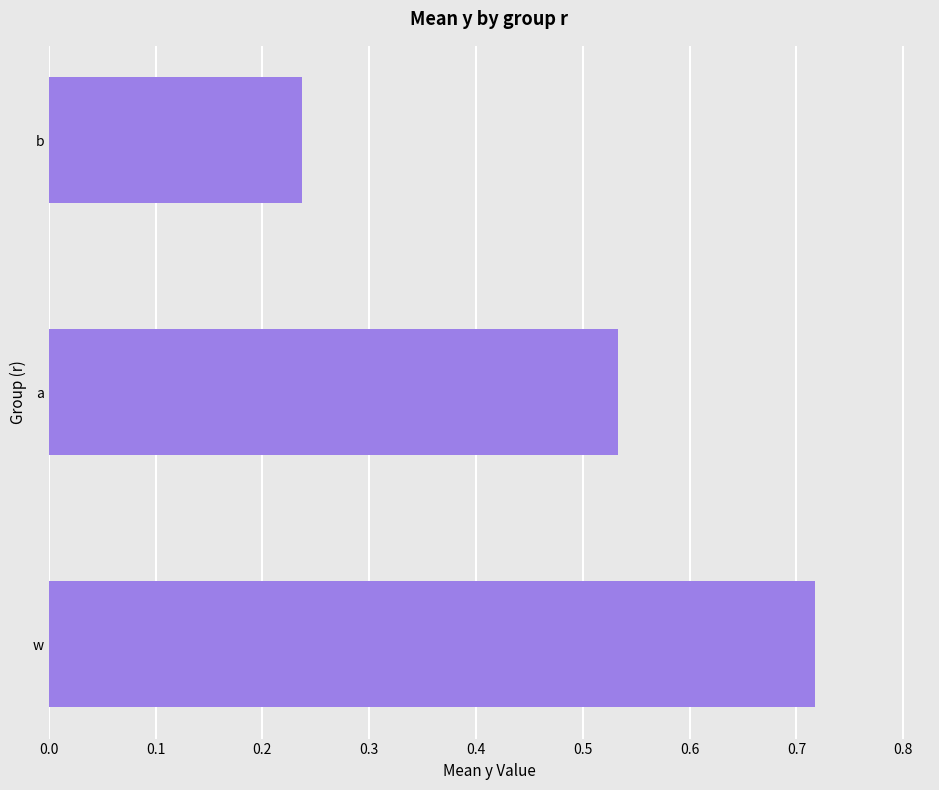

List the labels in order of value, smallest first.

b, a, w